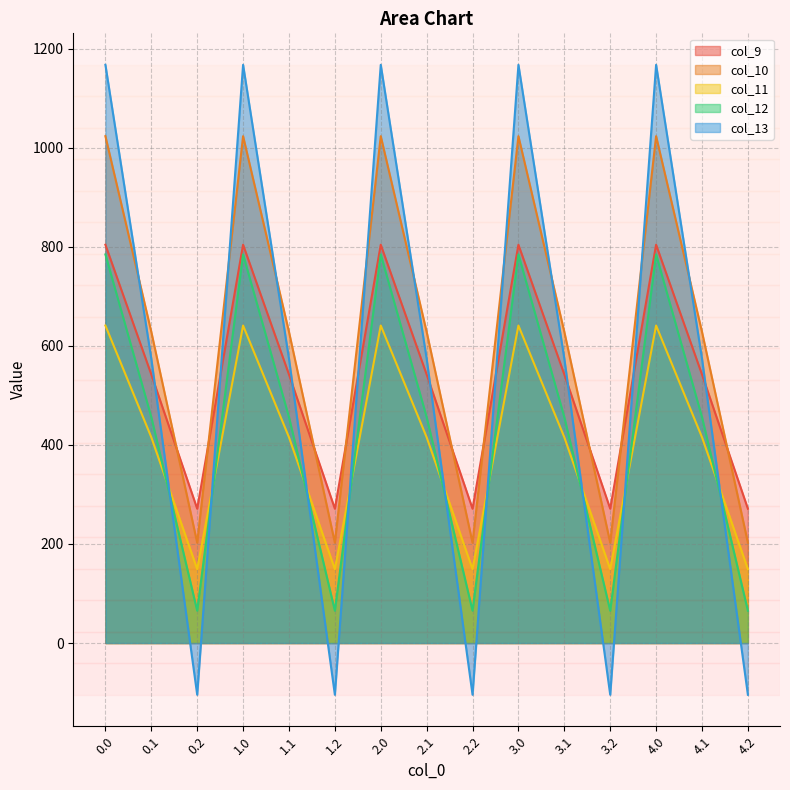

Reading right to left, extract all data points from this chart.

col_9: 4.2=271.1	4.1=542.1	4.0=804.0	3.2=271.1	3.1=542.1	3.0=804.0	2.2=271.1	2.1=542.1	2.0=804.0	1.2=271.1	1.1=542.1	1.0=804.0	0.2=271.1	0.1=542.1	0.0=804.0
col_10: 4.2=202.5	4.1=628.1	4.0=1023.2	3.2=202.5	3.1=628.1	3.0=1023.2	2.2=202.5	2.1=628.1	2.0=1023.2	1.2=202.5	1.1=628.1	1.0=1023.2	0.2=202.5	0.1=628.1	0.0=1023.2
col_11: 4.2=149.1	4.1=415.4	4.0=640.9	3.2=149.1	3.1=415.4	3.0=640.9	2.2=149.1	2.1=415.4	2.0=640.9	1.2=149.1	1.1=415.4	1.0=640.9	0.2=149.1	0.1=415.4	0.0=640.9
col_12: 4.2=65.2	4.1=456.1	4.0=784.4	3.2=65.2	3.1=456.1	3.0=784.4	2.2=65.2	2.1=456.1	2.0=784.4	1.2=65.2	1.1=456.1	1.0=784.4	0.2=65.2	0.1=456.1	0.0=784.4
col_13: 4.2=-104.4	4.1=574.0	4.0=1167.2	3.2=-104.4	3.1=574.0	3.0=1167.2	2.2=-104.4	2.1=574.0	2.0=1167.2	1.2=-104.4	1.1=574.0	1.0=1167.2	0.2=-104.4	0.1=574.0	0.0=1167.2